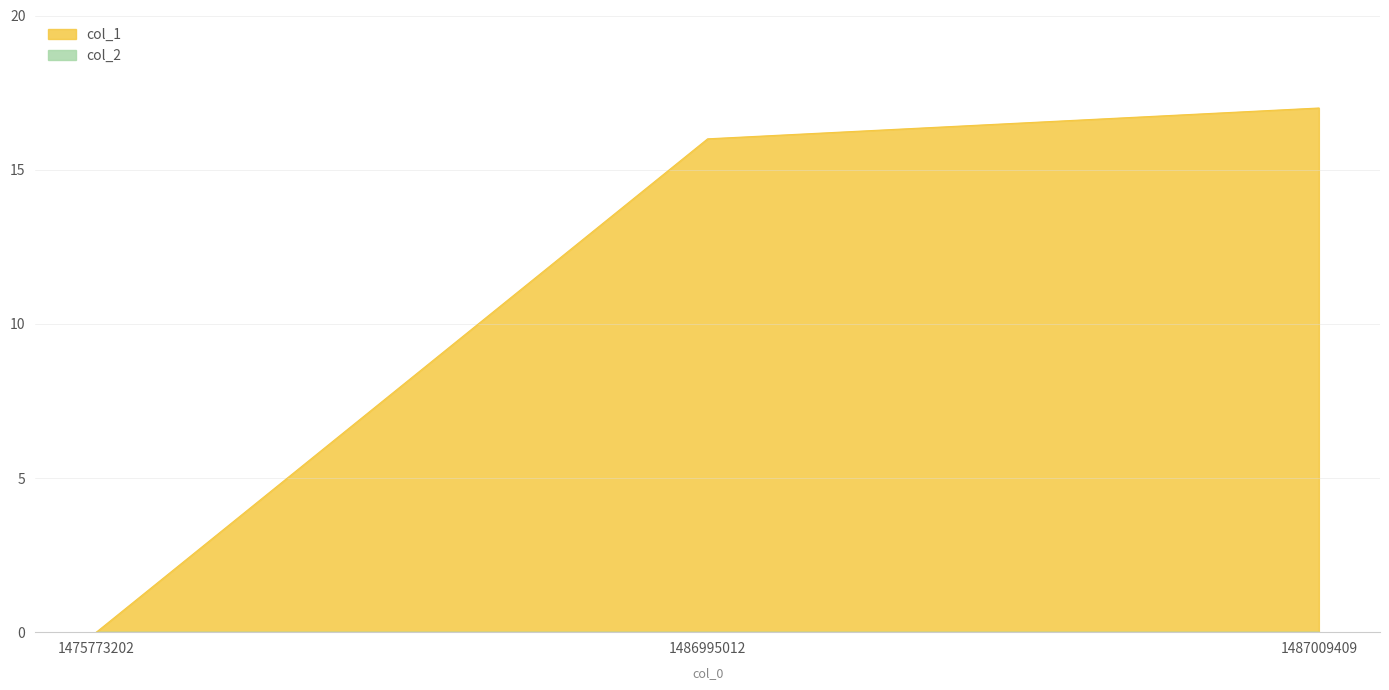

Which category has the highest value across all series?

1487009409